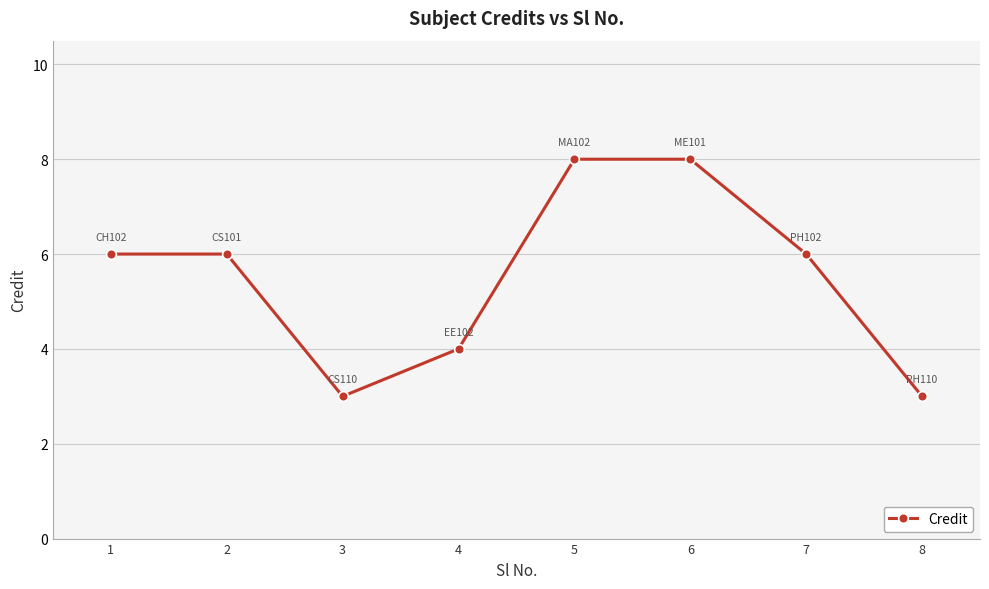

How many values are between 4 and 8?

6